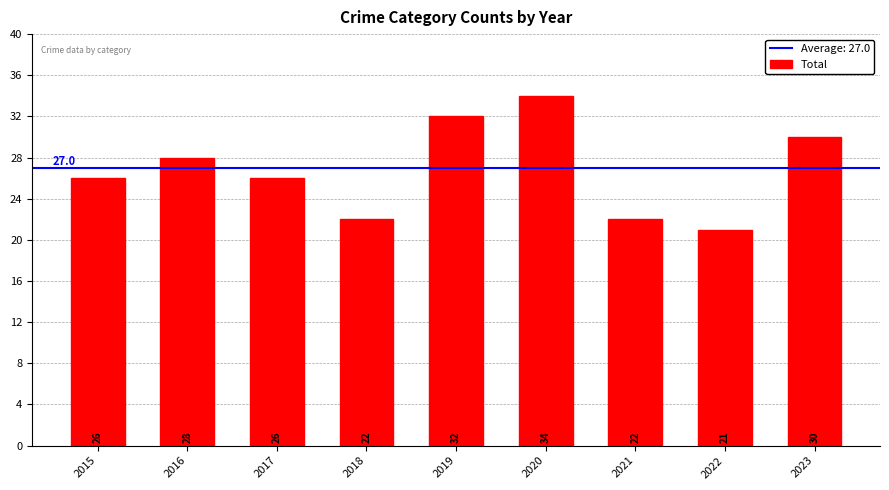

What is the minimum value shown in the chart?

21